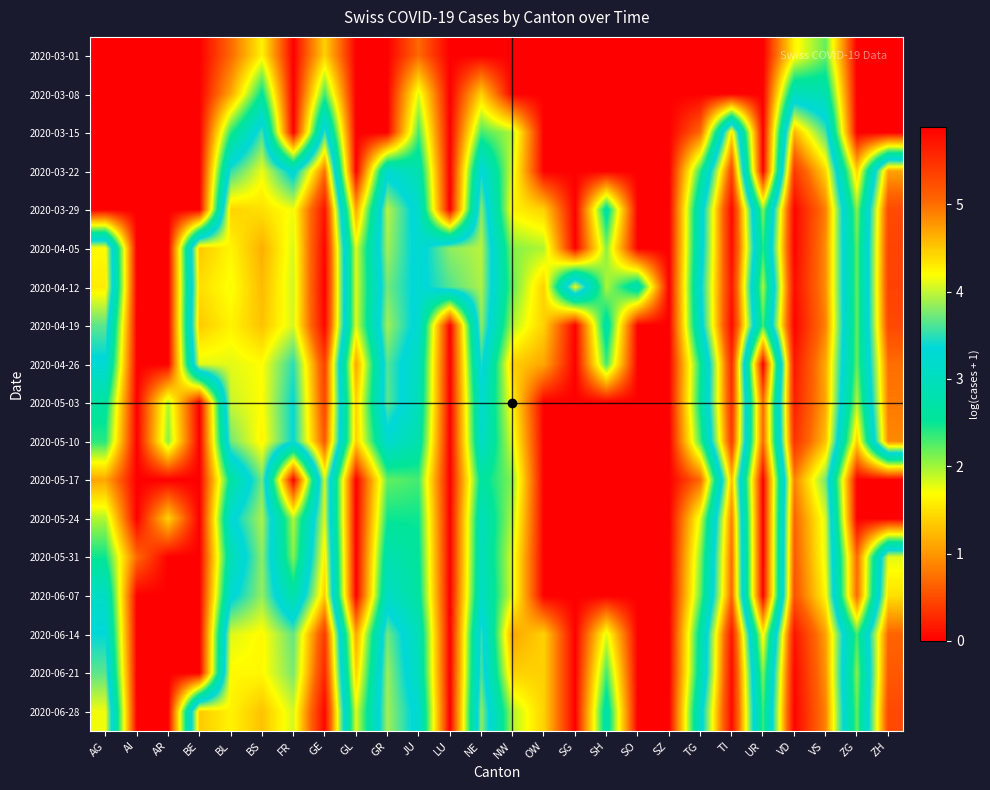

Reading left to right, what are all the values shown in this chart?

2020-03-01: AG=0.0	AI=0.0	AR=0.0	BE=0.0	BL=0.7	BS=1.6	FR=0.0	GE=1.4	GL=0.0	GR=0.0	JU=0.7	LU=0.0	NE=0.0	NW=0.0	OW=0.0	SG=0.0	SH=0.0	SO=0.0	SZ=0.0	TG=0.0	TI=0.0	UR=0.0	VD=1.6	VS=2.2	ZG=0.0	ZH=0.0
2020-03-08: AG=0.0	AI=0.0	AR=0.0	BE=0.0	BL=1.1	BS=2.6	FR=0.0	GE=2.3	GL=0.0	GR=0.0	JU=1.8	LU=0.0	NE=1.4	NW=0.0	OW=0.0	SG=0.0	SH=0.0	SO=0.0	SZ=0.0	TG=0.0	TI=0.0	UR=0.0	VD=3.0	VS=2.8	ZG=0.0	ZH=0.0
2020-03-15: AG=0.0	AI=0.0	AR=0.0	BE=0.0	BL=2.4	BS=3.6	FR=0.0	GE=3.6	GL=0.0	GR=0.0	JU=2.3	LU=0.0	NE=2.3	NW=1.9	OW=0.0	SG=0.0	SH=0.0	SO=0.0	SZ=0.0	TG=0.7	TI=4.3	UR=0.0	VD=4.6	VS=3.6	ZG=0.0	ZH=0.0
2020-03-22: AG=0.0	AI=0.0	AR=0.0	BE=0.0	BL=3.5	BS=4.1	FR=3.2	GE=5.0	GL=0.0	GR=3.2	JU=2.8	LU=0.0	NE=3.4	NW=1.8	OW=0.0	SG=0.0	SH=0.0	SO=0.0	SZ=0.0	TG=2.4	TI=5.3	UR=0.0	VD=5.4	VS=4.4	ZG=1.4	ZH=4.7
2020-03-29: AG=0.0	AI=0.0	AR=0.0	BE=0.0	BL=4.4	BS=4.4	FR=4.2	GE=5.7	GL=1.1	GR=4.0	JU=3.2	LU=0.0	NE=3.8	NW=1.6	OW=1.4	SG=0.0	SH=2.7	SO=0.0	SZ=0.0	TG=3.1	TI=5.8	UR=2.1	VD=5.8	VS=4.9	ZG=2.1	ZH=5.3
2020-04-05: AG=4.2	AI=0.0	AR=0.0	BE=4.5	BL=4.2	BS=4.6	FR=4.1	GE=5.8	GL=1.8	GR=3.9	JU=3.2	LU=3.8	NE=4.0	NW=2.1	OW=1.9	SG=0.0	SH=2.1	SO=0.0	SZ=0.0	TG=3.1	TI=5.8	UR=2.4	VD=5.8	VS=4.8	ZG=2.2	ZH=5.3
2020-04-12: AG=4.3	AI=0.0	AR=0.0	BE=4.4	BL=4.2	BS=4.6	FR=4.0	GE=5.9	GL=1.8	GR=3.7	JU=3.3	LU=3.6	NE=3.9	NW=2.2	OW=1.4	SG=4.2	SH=1.9	SO=2.9	SZ=0.0	TG=3.3	TI=5.7	UR=1.9	VD=5.8	VS=4.8	ZG=2.2	ZH=5.3
2020-04-19: AG=3.7	AI=0.0	AR=0.0	BE=4.5	BL=4.3	BS=4.5	FR=4.1	GE=5.8	GL=1.8	GR=3.9	JU=3.2	LU=0.0	NE=3.8	NW=1.9	OW=1.4	SG=0.0	SH=2.8	SO=0.0	SZ=0.0	TG=3.2	TI=5.8	UR=2.3	VD=5.8	VS=4.9	ZG=2.2	ZH=5.3
2020-04-26: AG=3.3	AI=0.0	AR=0.0	BE=4.1	BL=4.1	BS=4.2	FR=3.5	GE=5.3	GL=1.1	GR=3.6	JU=3.0	LU=0.0	NE=3.5	NW=1.4	OW=1.1	SG=0.0	SH=2.3	SO=0.0	SZ=0.0	TG=2.5	TI=5.5	UR=0.0	VD=5.7	VS=4.7	ZG=2.2	ZH=5.0
2020-05-03: AG=2.6	AI=0.0	AR=1.9	BE=0.0	BL=4.0	BS=4.2	FR=3.4	GE=5.3	GL=1.4	GR=3.7	JU=2.9	LU=0.0	NE=3.2	NW=1.6	OW=0.0	SG=0.0	SH=0.0	SO=0.0	SZ=0.0	TG=2.6	TI=5.5	UR=0.7	VD=5.6	VS=4.7	ZG=1.9	ZH=4.9
2020-05-10: AG=2.4	AI=0.0	AR=2.1	BE=0.0	BL=3.7	BS=4.3	FR=3.4	GE=5.1	GL=1.4	GR=3.2	JU=2.8	LU=0.0	NE=3.1	NW=1.8	OW=0.0	SG=0.0	SH=0.0	SO=0.0	SZ=0.0	TG=2.3	TI=5.4	UR=0.7	VD=5.5	VS=4.5	ZG=1.4	ZH=4.9
2020-05-17: AG=1.1	AI=0.0	AR=0.0	BE=0.0	BL=2.6	BS=3.7	FR=0.0	GE=4.0	GL=0.0	GR=2.2	JU=2.3	LU=0.0	NE=2.6	NW=2.1	OW=0.0	SG=0.0	SH=0.0	SO=0.0	SZ=0.0	TG=0.7	TI=4.6	UR=0.0	VD=4.9	VS=3.7	ZG=0.0	ZH=0.0
2020-05-24: AG=1.9	AI=0.0	AR=1.4	BE=0.0	BL=3.3	BS=3.9	FR=1.9	GE=4.1	GL=0.0	GR=2.5	JU=2.5	LU=0.0	NE=2.9	NW=1.9	OW=0.0	SG=0.0	SH=0.0	SO=0.0	SZ=0.0	TG=1.8	TI=4.9	UR=0.0	VD=5.1	VS=4.1	ZG=0.0	ZH=0.0
2020-05-31: AG=2.5	AI=0.7	AR=0.0	BE=0.0	BL=2.9	BS=3.8	FR=2.1	GE=4.3	GL=0.0	GR=2.8	JU=2.6	LU=0.0	NE=3.0	NW=1.8	OW=0.0	SG=0.0	SH=0.0	SO=0.0	SZ=0.0	TG=2.1	TI=5.0	UR=0.0	VD=5.1	VS=4.1	ZG=0.7	ZH=4.1
2020-06-07: AG=3.1	AI=0.0	AR=0.0	BE=0.0	BL=3.3	BS=3.9	FR=2.7	GE=4.5	GL=0.0	GR=3.1	JU=2.6	LU=0.0	NE=3.1	NW=1.8	OW=0.0	SG=0.0	SH=0.0	SO=0.0	SZ=0.0	TG=2.2	TI=5.0	UR=0.0	VD=5.2	VS=4.2	ZG=0.7	ZH=4.4
2020-06-14: AG=3.4	AI=0.0	AR=0.0	BE=0.0	BL=4.1	BS=4.2	FR=3.7	GE=5.4	GL=1.1	GR=3.7	JU=2.9	LU=0.0	NE=3.5	NW=1.1	OW=1.4	SG=0.0	SH=1.8	SO=0.0	SZ=0.0	TG=2.7	TI=5.7	UR=1.6	VD=5.7	VS=4.7	ZG=2.3	ZH=5.1
2020-06-21: AG=3.7	AI=0.0	AR=0.0	BE=0.0	BL=4.2	BS=4.2	FR=3.8	GE=5.6	GL=1.4	GR=3.9	JU=3.0	LU=0.0	NE=3.6	NW=1.4	OW=1.4	SG=0.0	SH=2.3	SO=0.0	SZ=0.0	TG=2.8	TI=5.8	UR=2.1	VD=5.8	VS=4.8	ZG=2.1	ZH=5.1
2020-06-28: AG=4.2	AI=0.0	AR=0.0	BE=4.5	BL=4.3	BS=4.5	FR=4.1	GE=5.8	GL=1.8	GR=3.9	JU=3.2	LU=0.0	NE=3.8	NW=1.9	OW=1.4	SG=0.0	SH=2.8	SO=0.0	SZ=0.0	TG=3.2	TI=5.8	UR=2.3	VD=5.8	VS=4.9	ZG=2.2	ZH=5.3